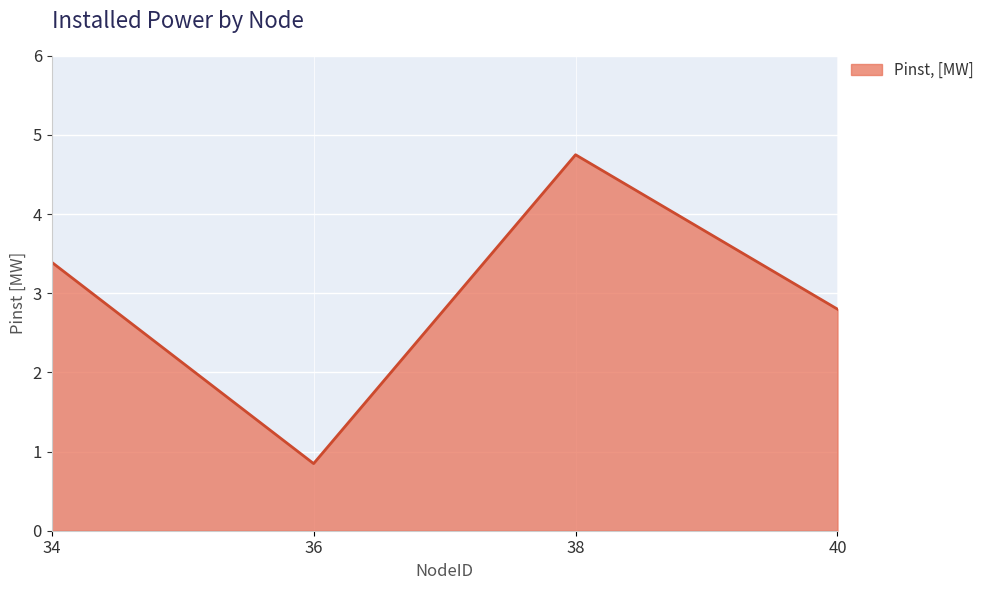

Reading left to right, what are all the values shown in this chart?

34=3.4	36=0.8	38=4.7	40=2.8